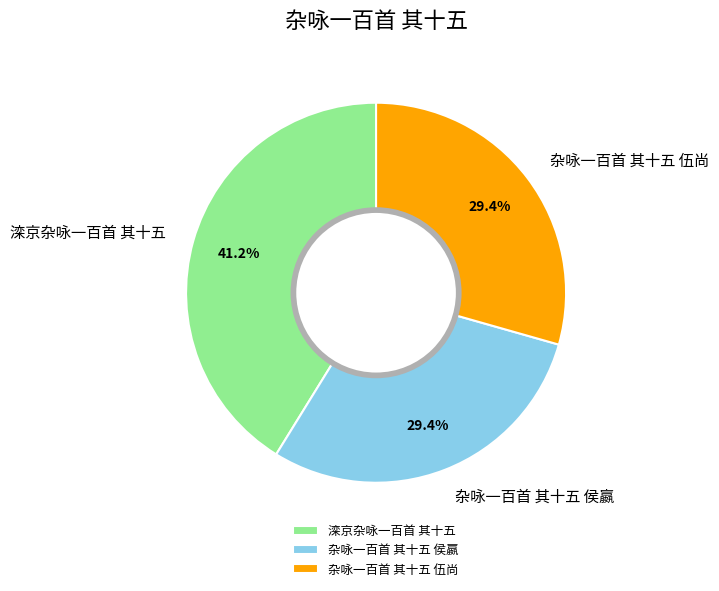

How much of the chart is everything except 杂咏一百首 其十五 侯嬴?

70.6%